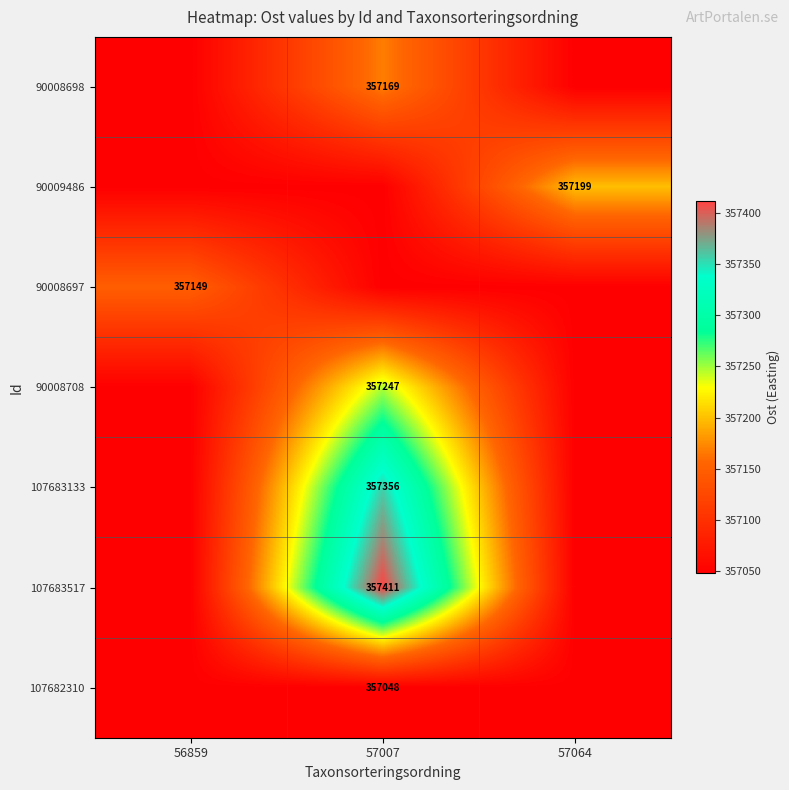

Is the value of 107683133 at 57007 greater than the value of 90008698 at 56859?

Yes